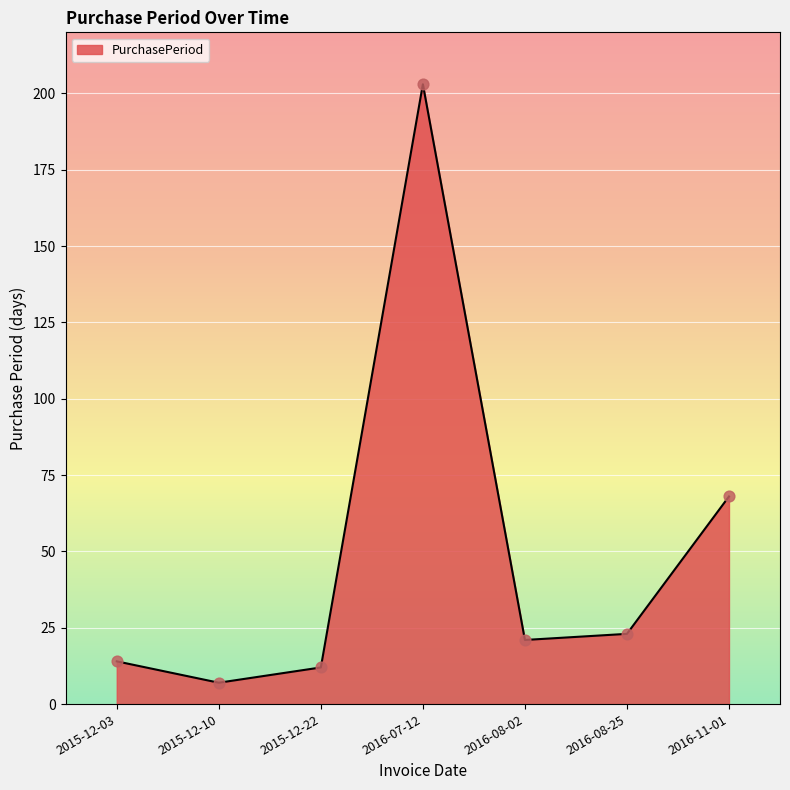

Between 2015-12-22 and 2016-11-01, which is larger?

2016-11-01